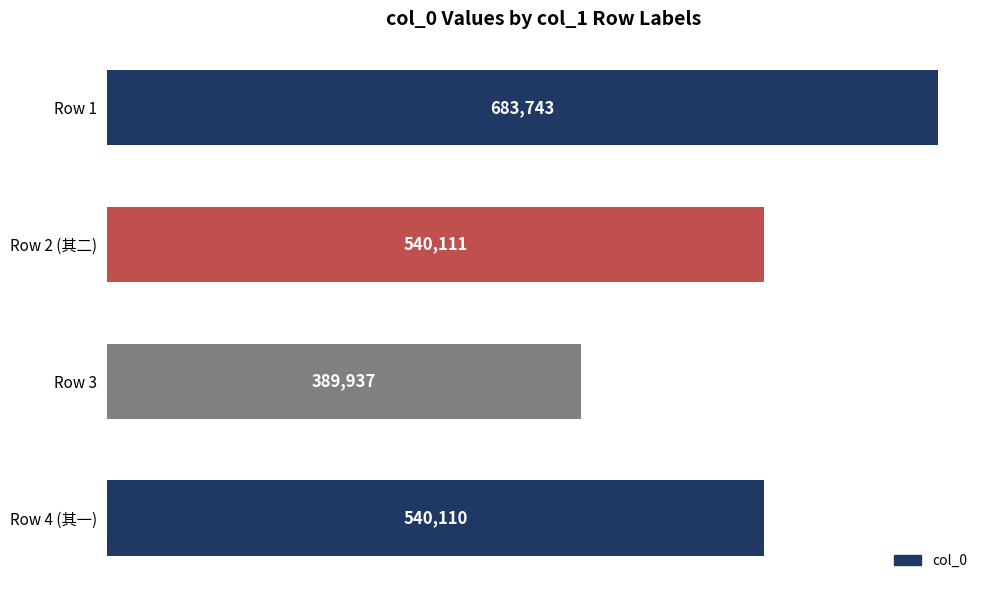

What is the minimum value shown in the chart?

389937